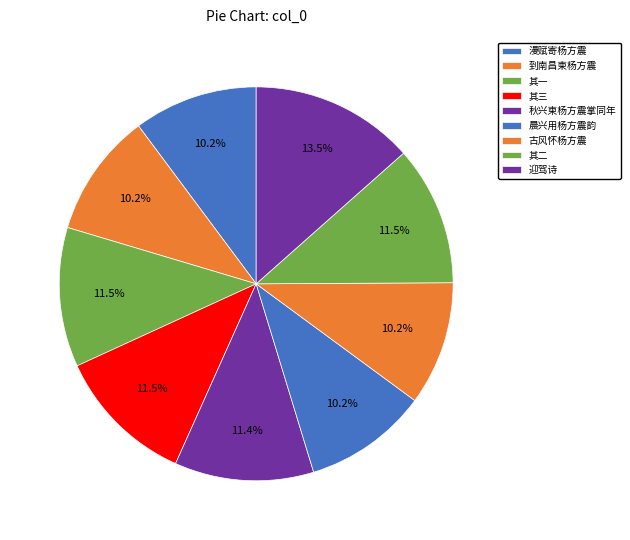

What percentage is the 到南昌柬杨方震 slice, to the nearest percent?

10%